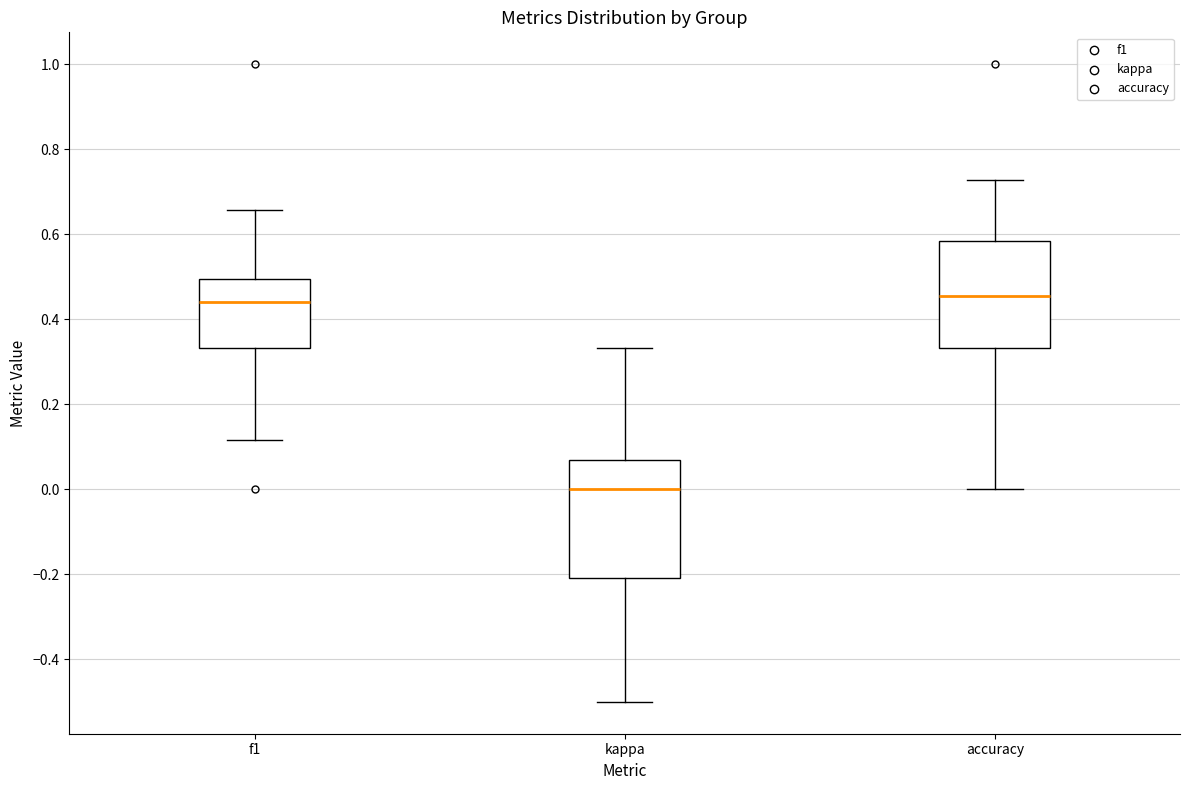

Which box's median line is the lowest?

kappa